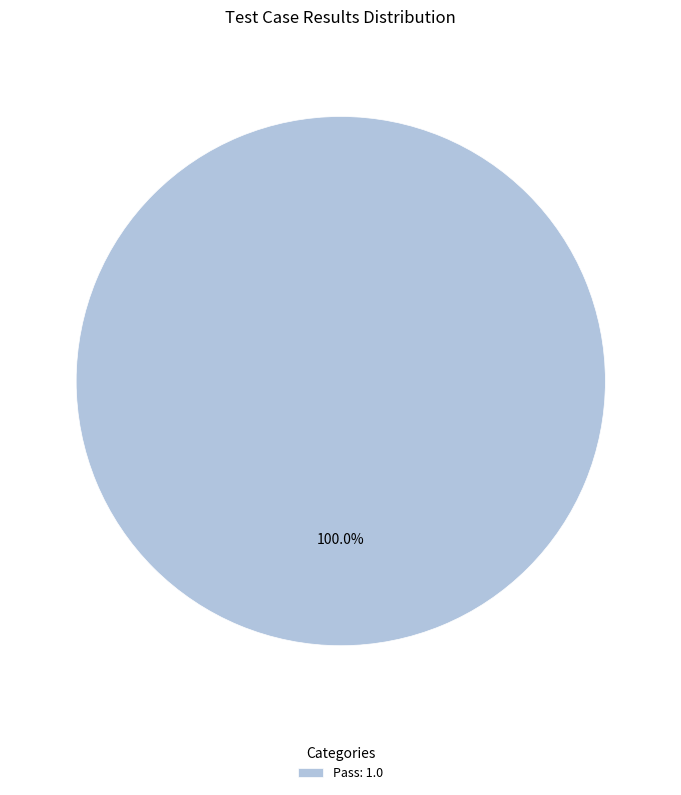

Which slice represents more than half of the pie?

Pass: 1.0